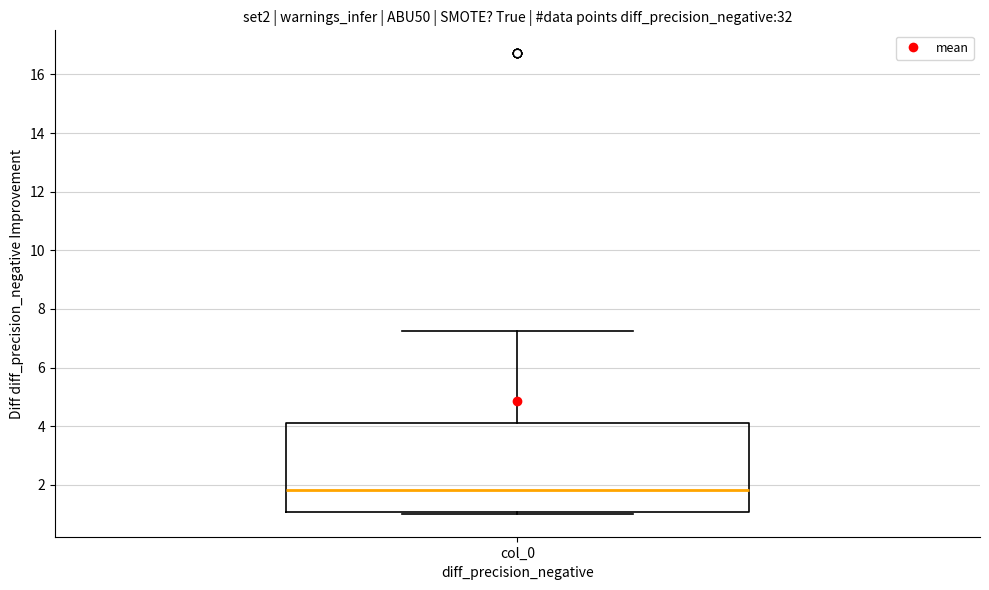

Read this box plot against the y-axis: the position of the median line, the range covered by the box, and the ends of both whiskers. The values are not printed on the chart, so give them approximately, as read against the axis.

median 1.8, box 1.0 to 4.0, whiskers 1.0 (just below the box's lower edge) to 7.2